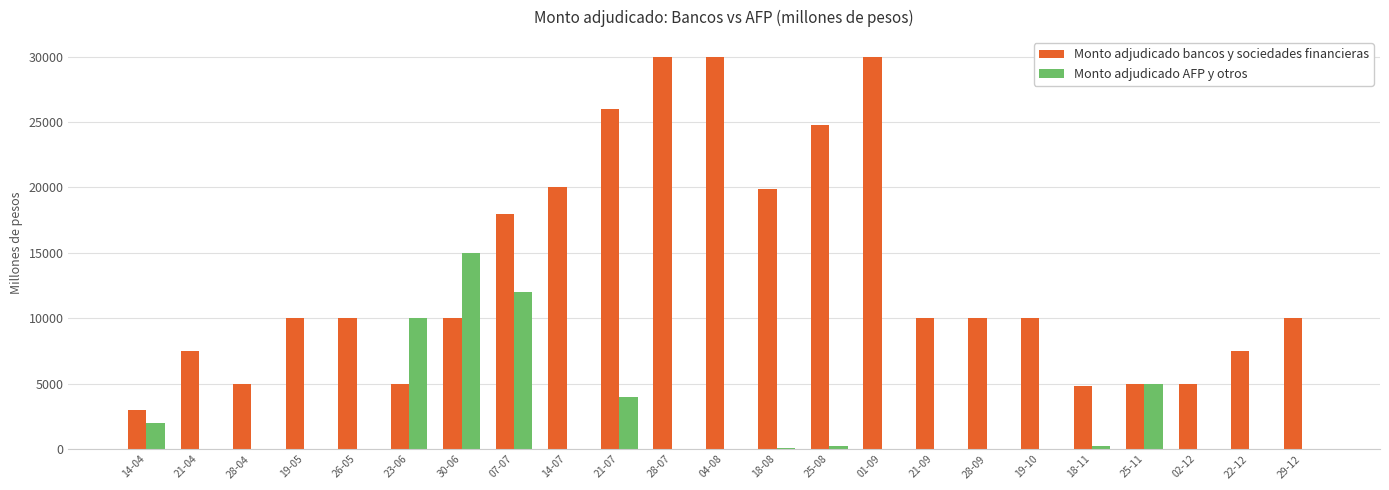

At which label does Monto adjudicado AFP y otros reach its peak?

30-06